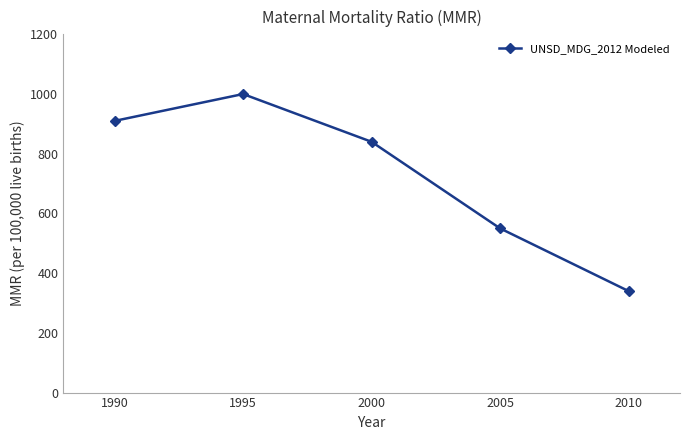

Does the chart have visible grid lines?

No